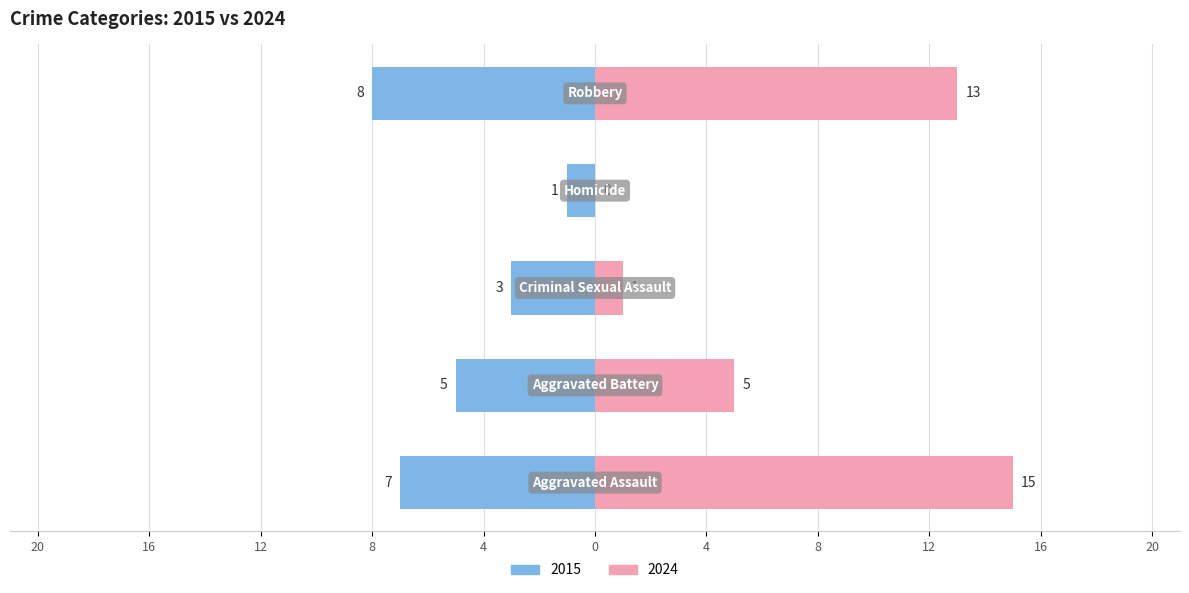

Are the bars horizontal?

Yes